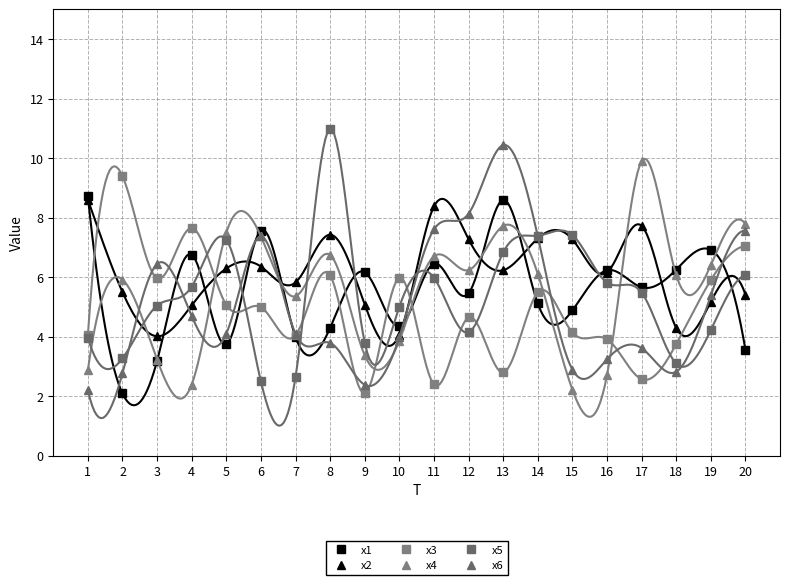

Read the x1 value at 9.

6.2